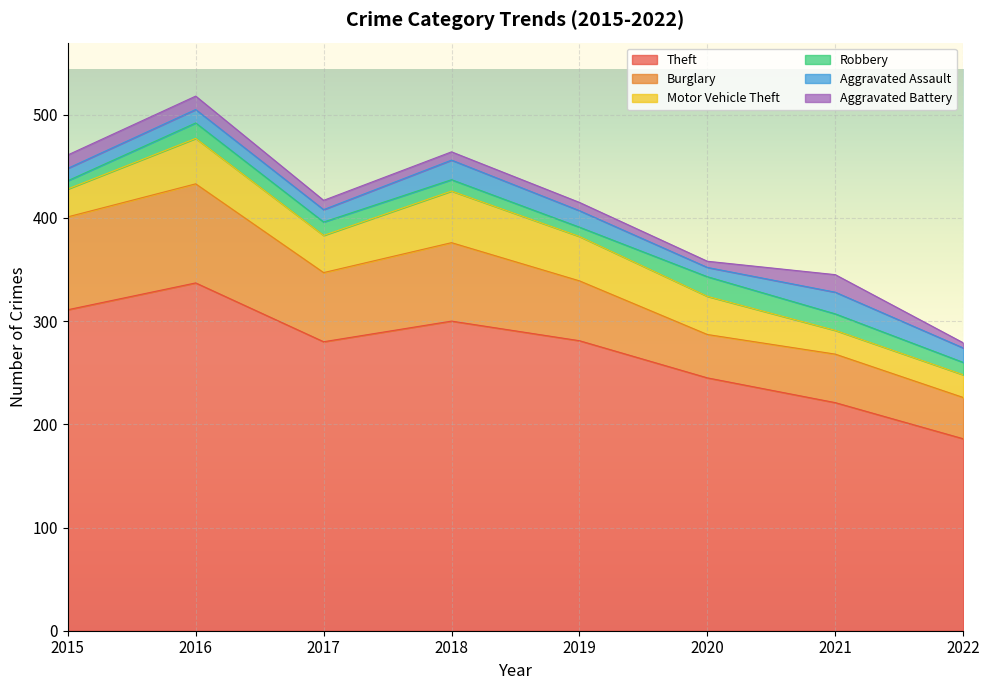

List the labels in order of Robbery value, smallest first.

2015, 2019, 2018, 2022, 2017, 2016, 2021, 2020